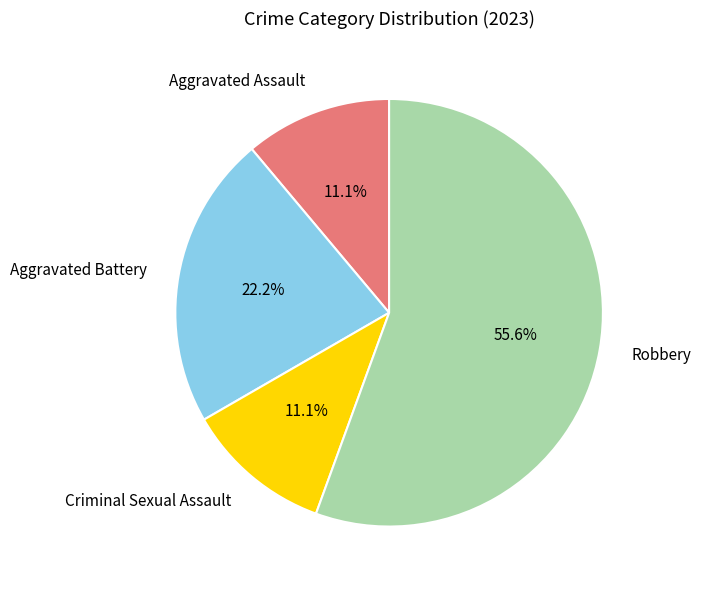

True or false: Aggravated Battery accounts for 22% of the total.

True